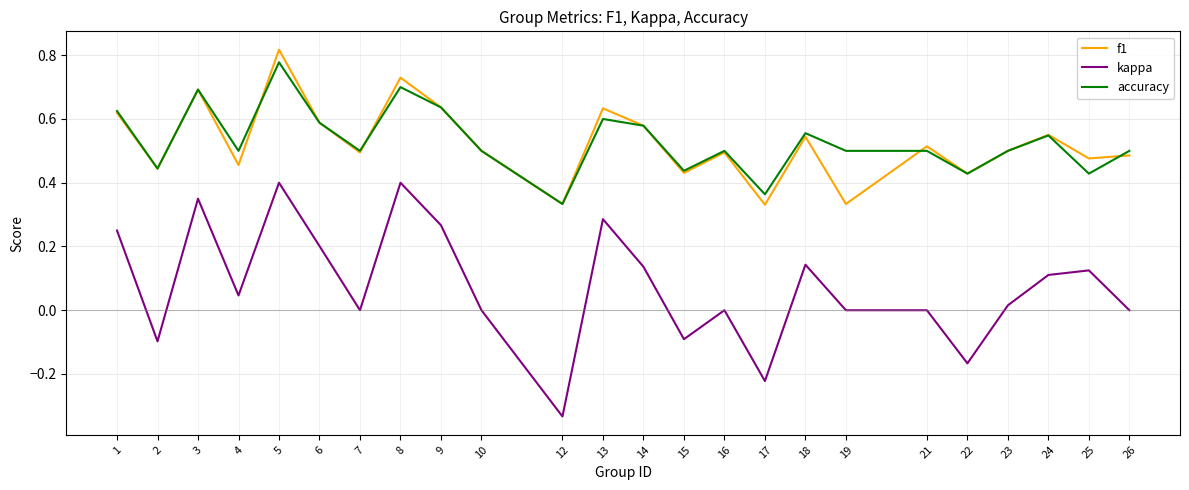

True or false: kappa and f1 intersect in this chart.

False